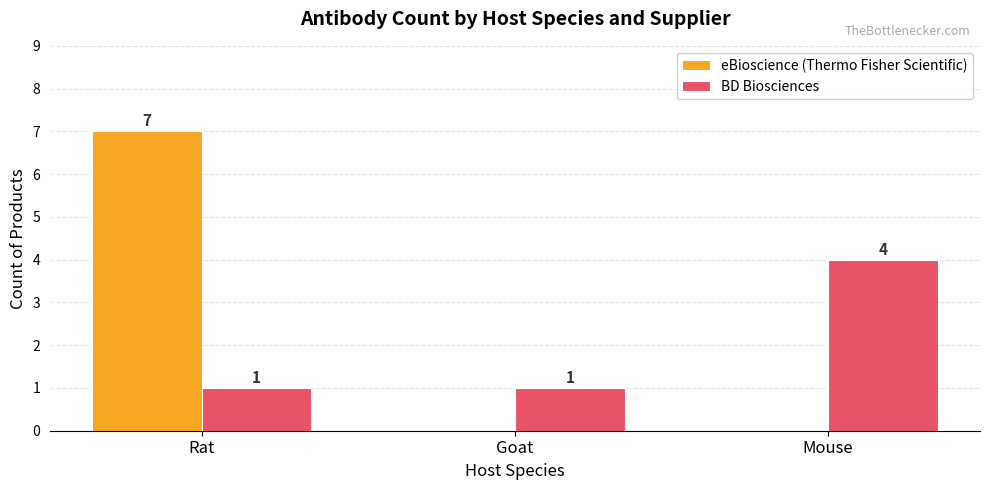

What is the sum of the eBioscience (Thermo Fisher Scientific) values at Goat and Rat?

7